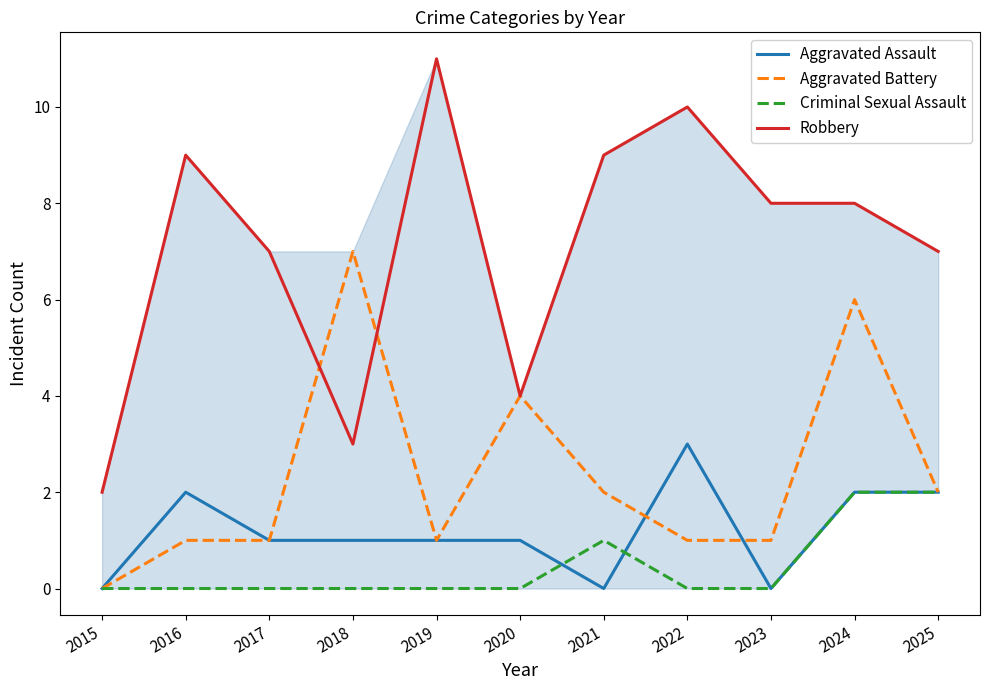

Is it true that Aggravated Assault equals 1 at 2018?

True